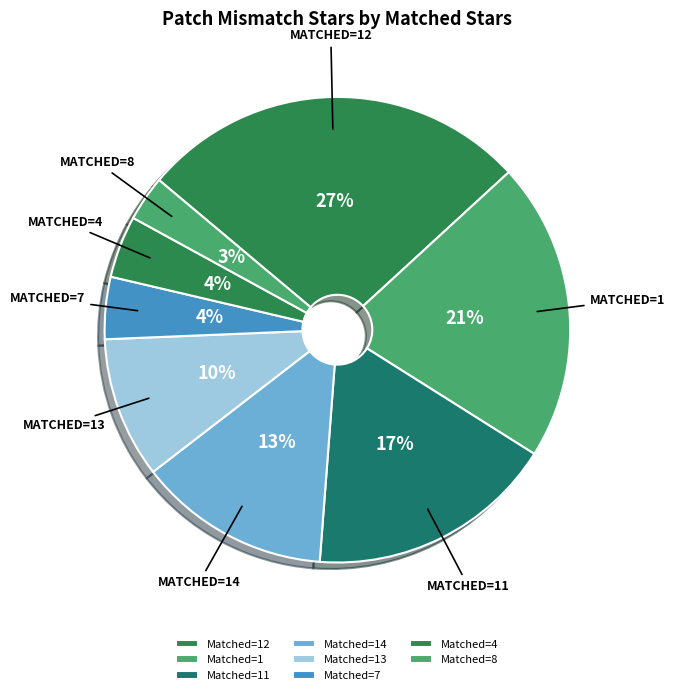

Which slice is the smallest?

Matched=8